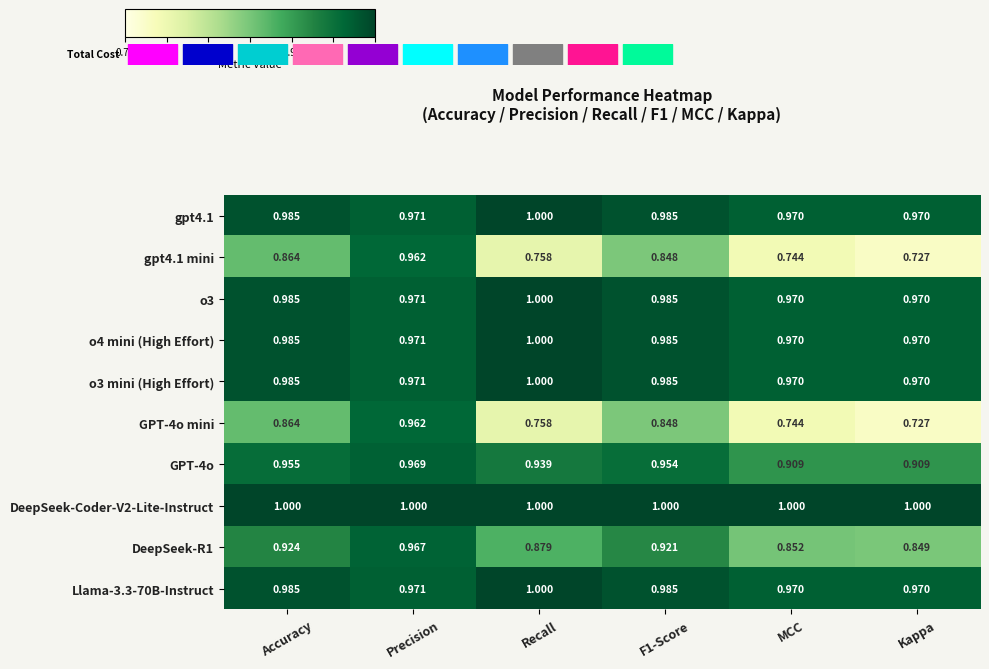

At which category is the sum across all series the highest?

Precision